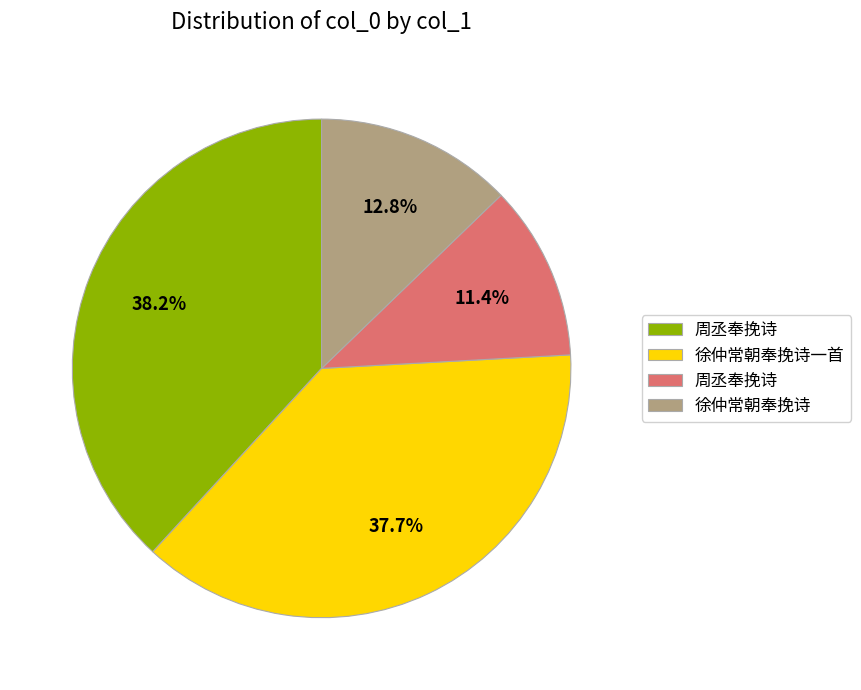

Does any single category account for the majority?

No